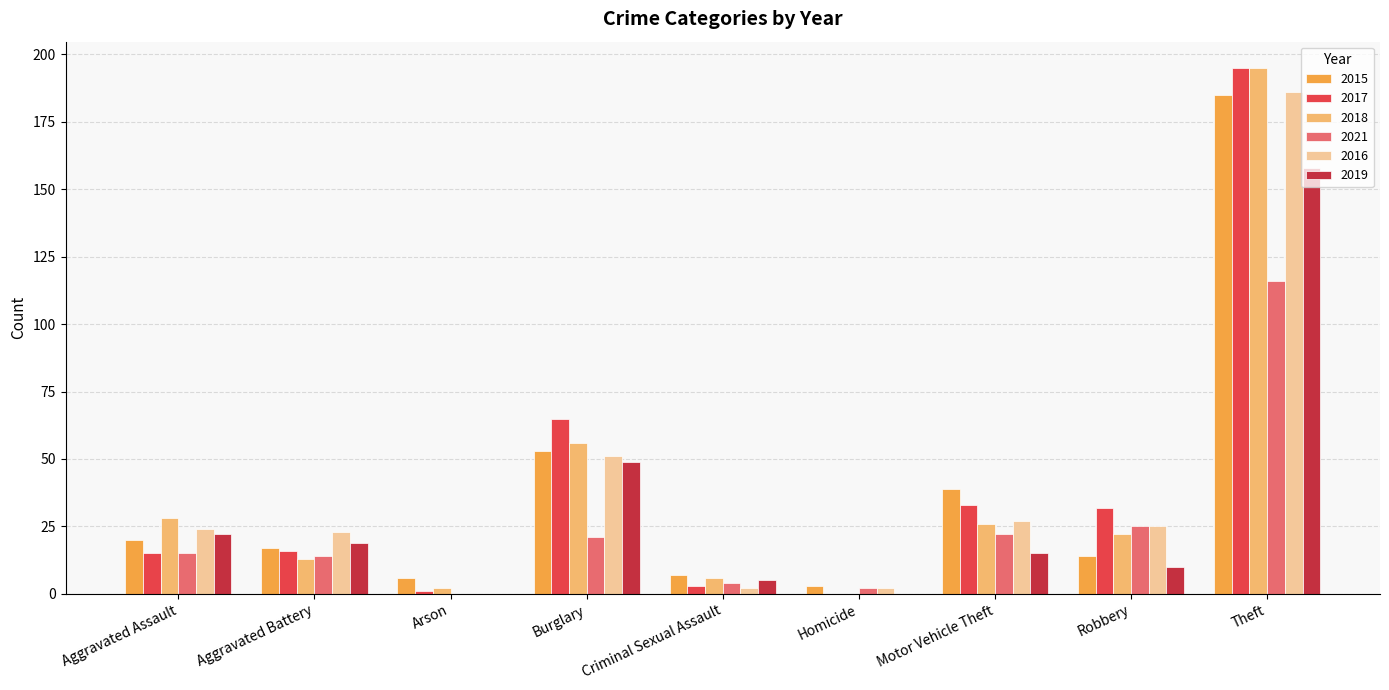

What is the difference between the 2018 values at Burglary and Motor Vehicle Theft?

30